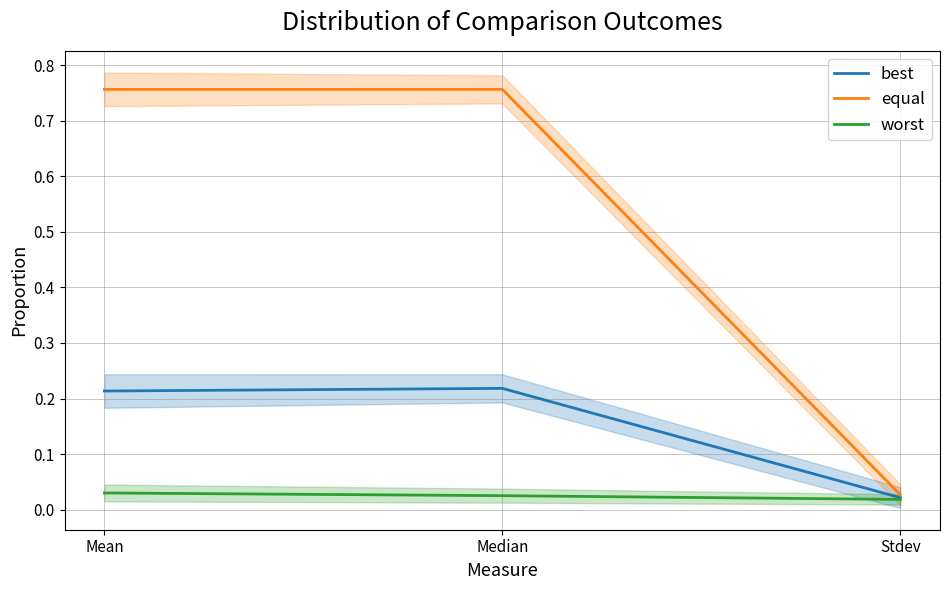

What is the difference between the best values at Stdev and Median?

0.2